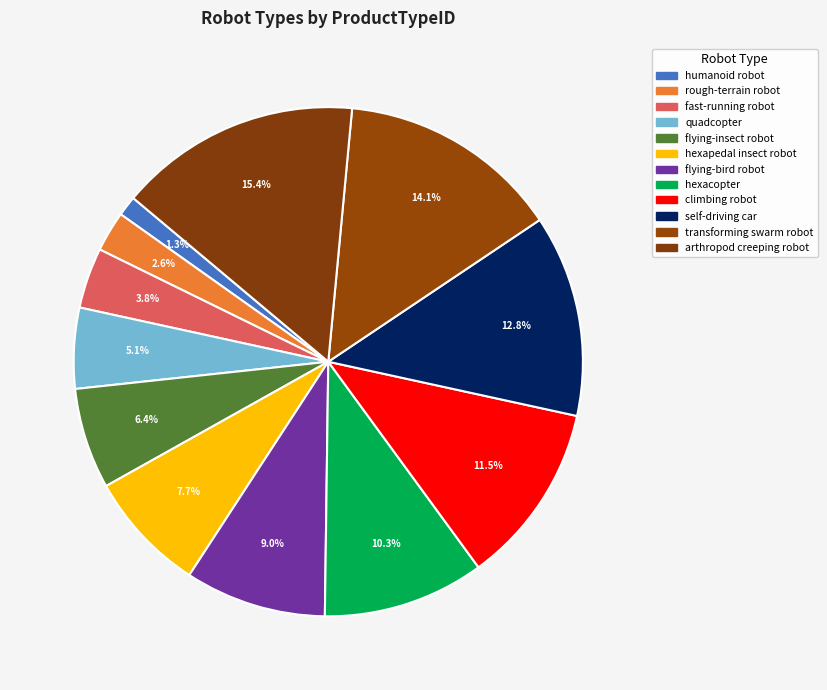

True or false: humanoid robot accounts for 1% of the total.

True